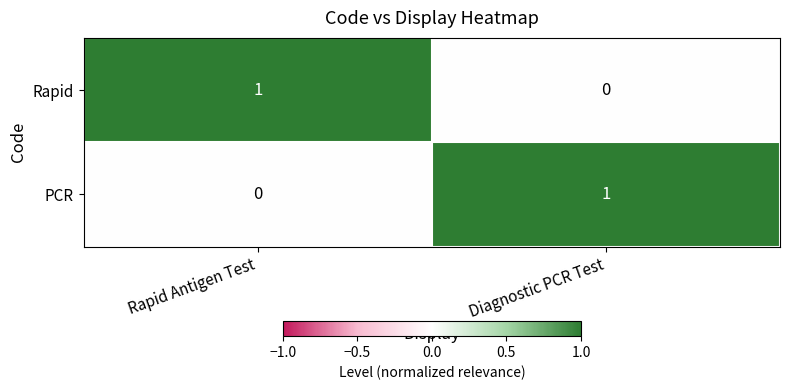

At Rapid Antigen Test, list the series in order from largest to smallest.

Rapid, PCR